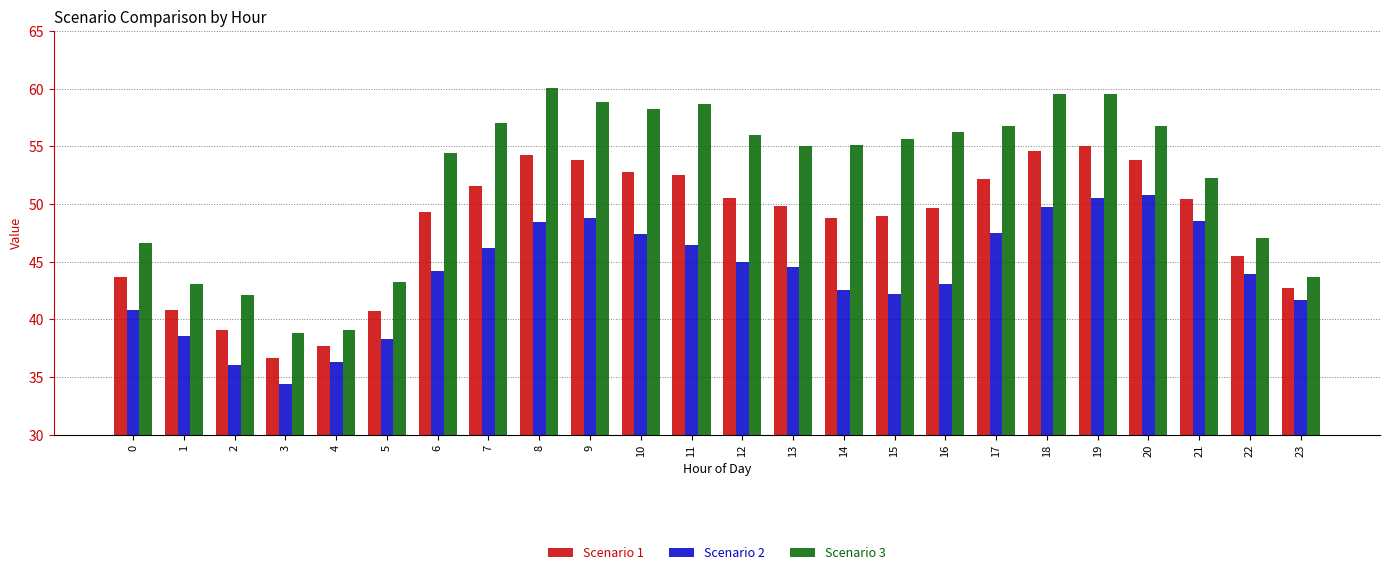

Which series has the largest range (max minus min)?

Scenario 3